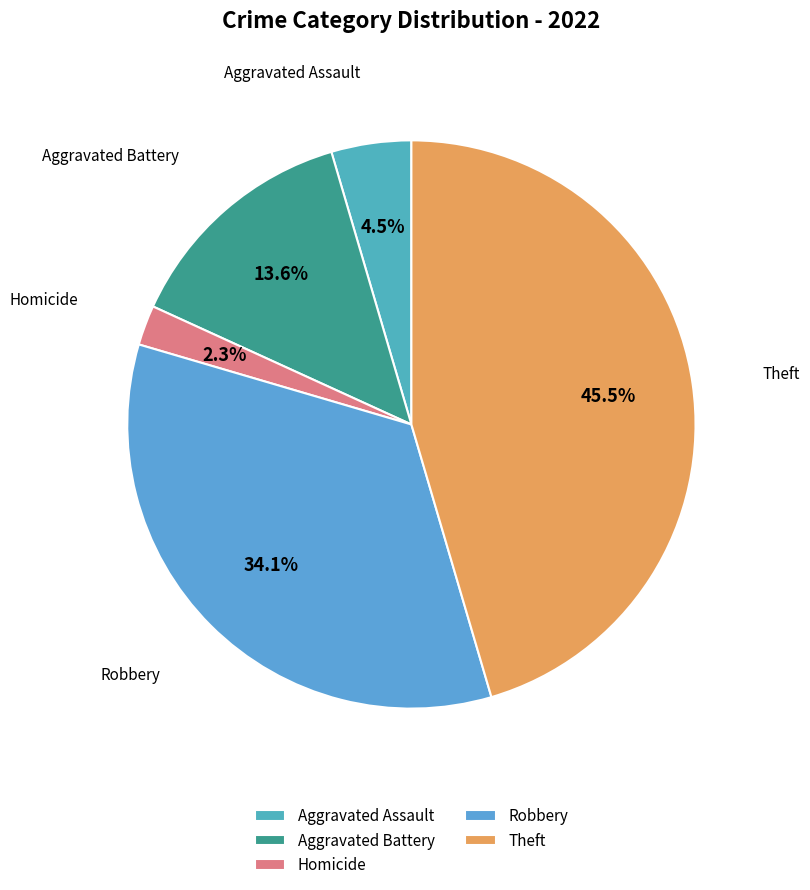

Approximately how many times larger is the value at Aggravated Battery compared to Robbery?

0.4